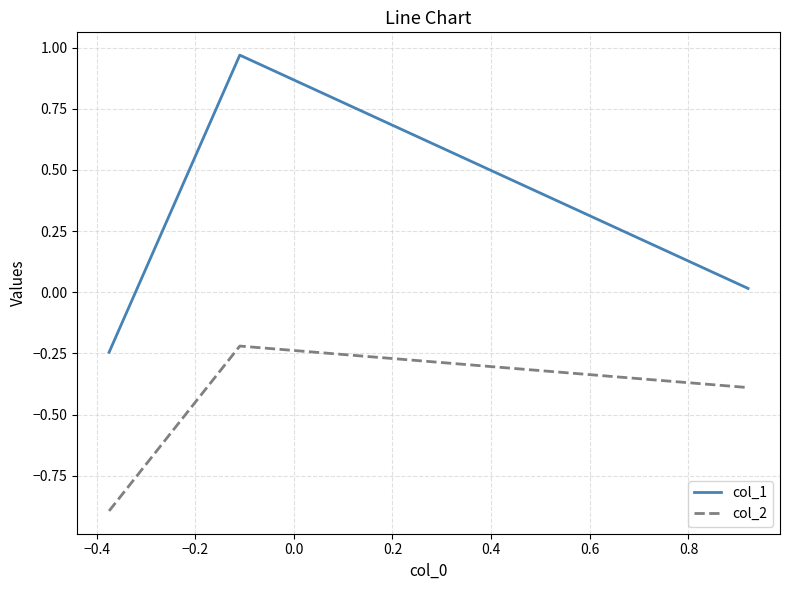

Which series has the widest spread of values?

col_1